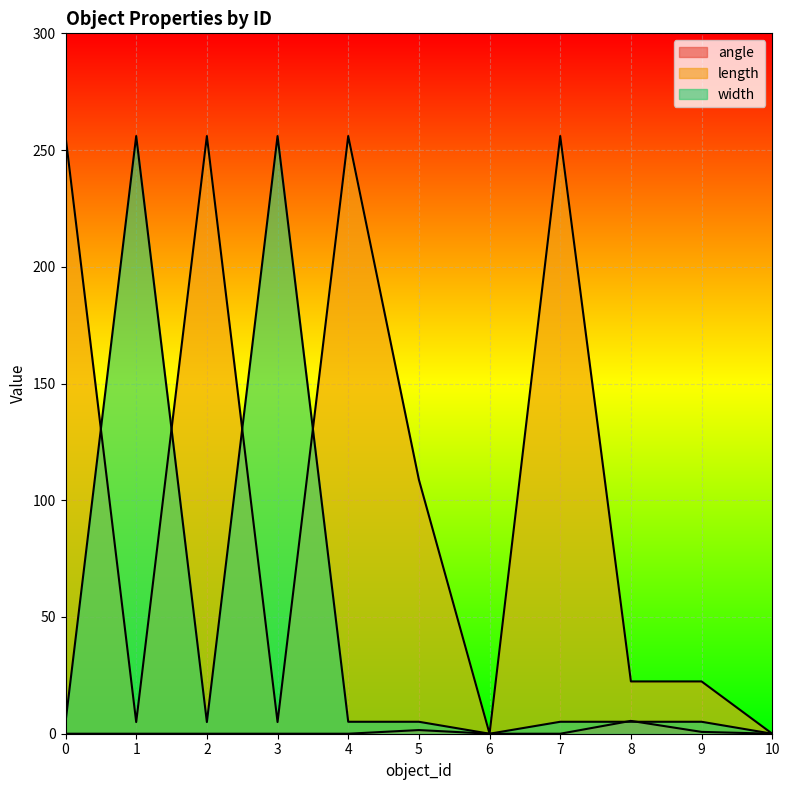

What are all the series names shown in the legend?

angle, length, width